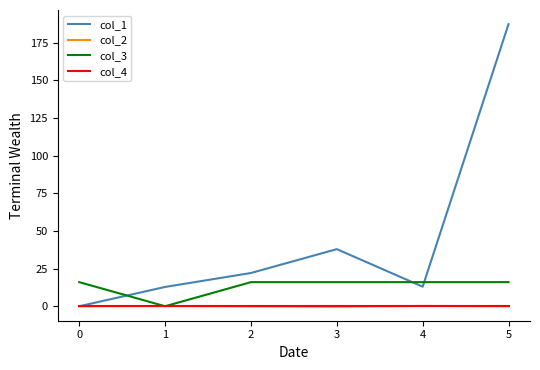

Which category has the highest value in the col_1 series?

5